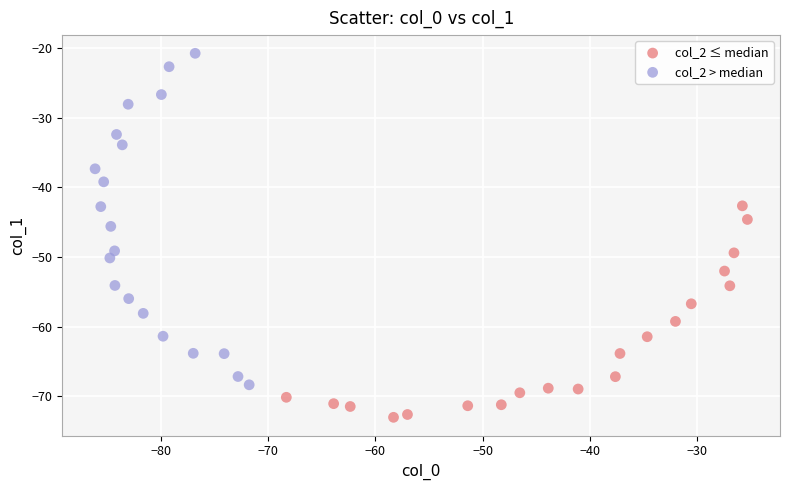

Which series has the widest spread of Y values?

col_2 > median